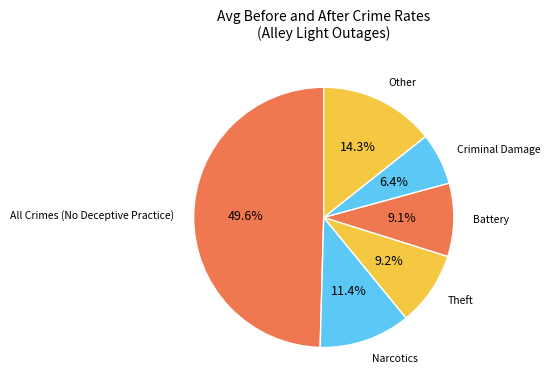

Which has a higher value, Theft or Narcotics?

Narcotics